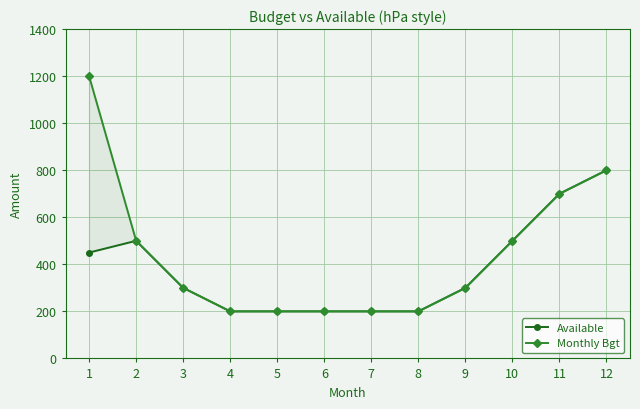

What is the difference between the Available values at 1 and 4?

250